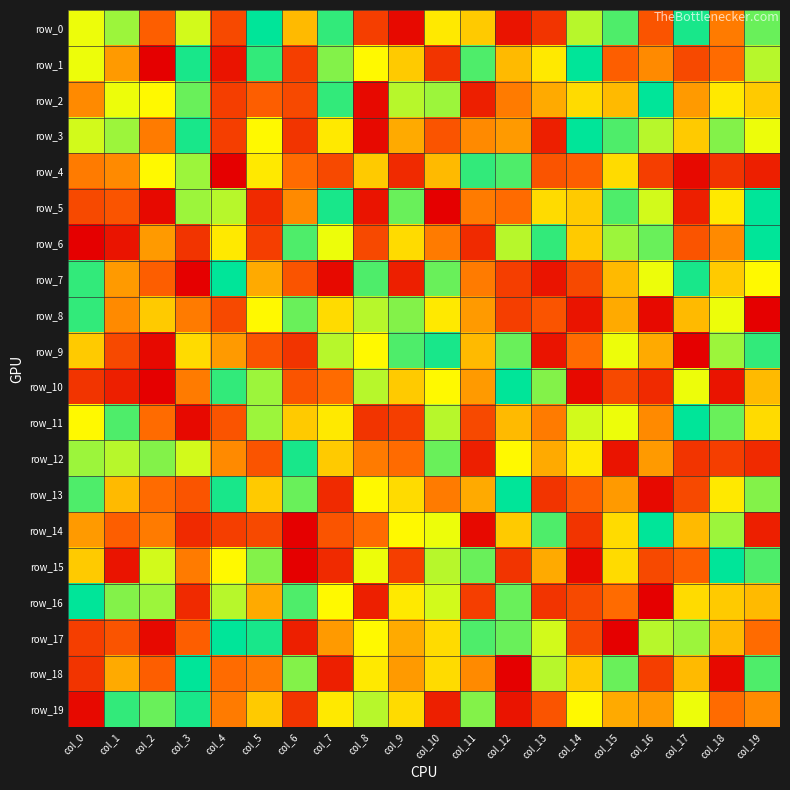

True or false: row_8 has a value of 42 at col_0.

True